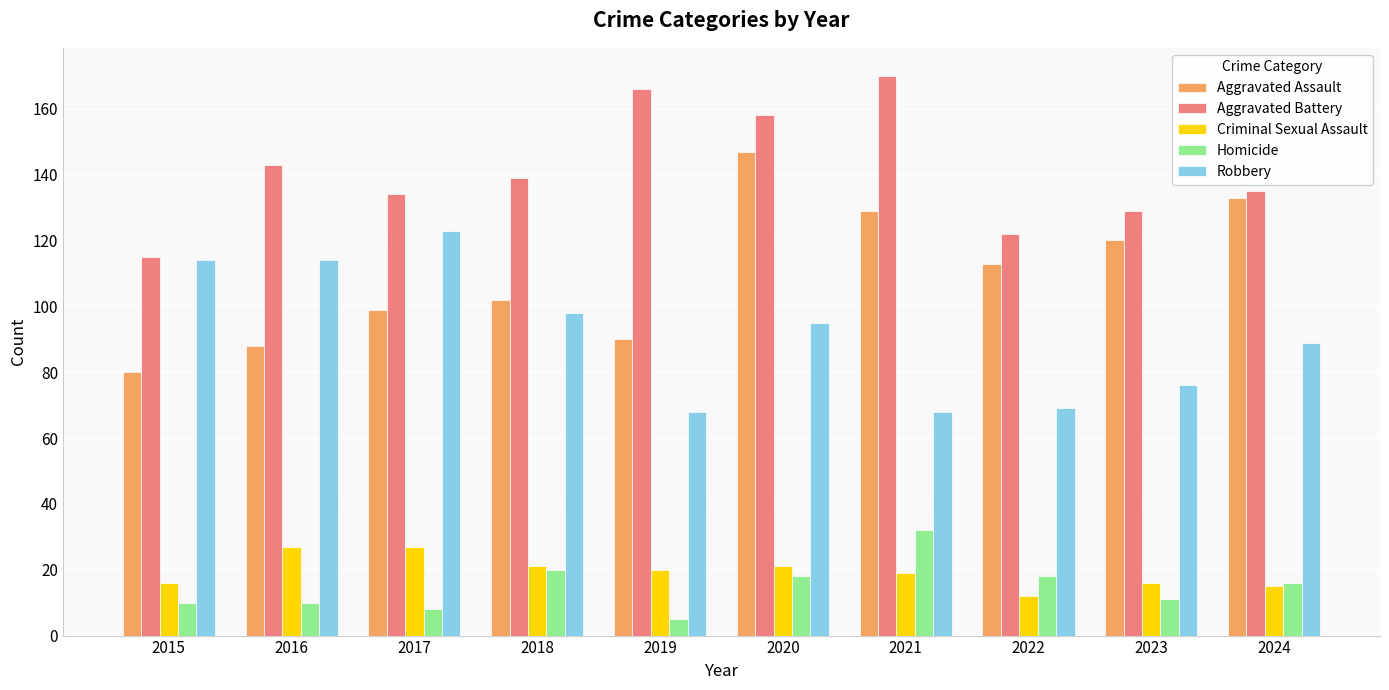

What is the difference between the maximum and minimum values in the Homicide series?

27